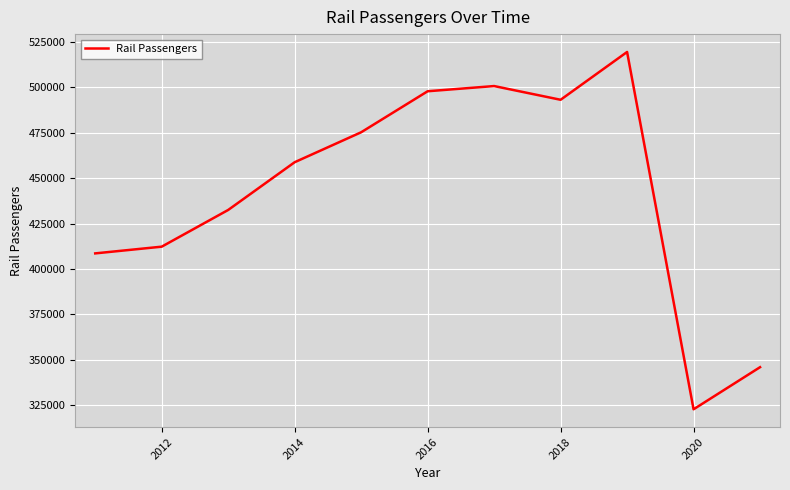

What is the maximum value shown in the chart?

519337